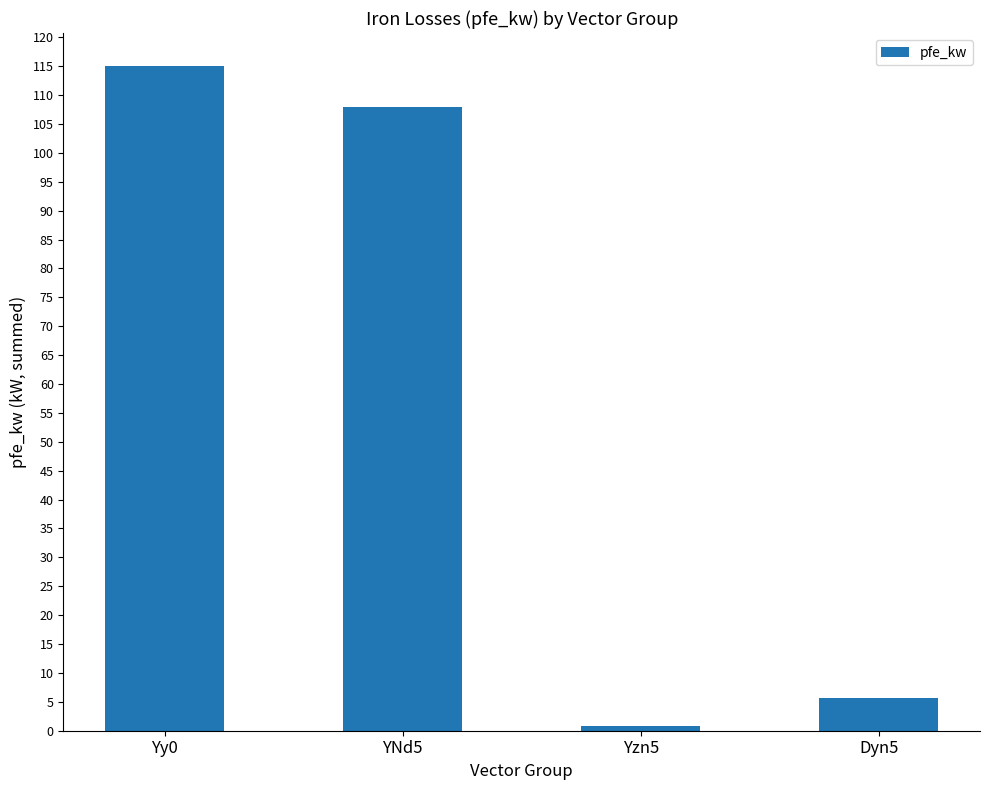

What is the label of the 1st bar from the right?

Dyn5